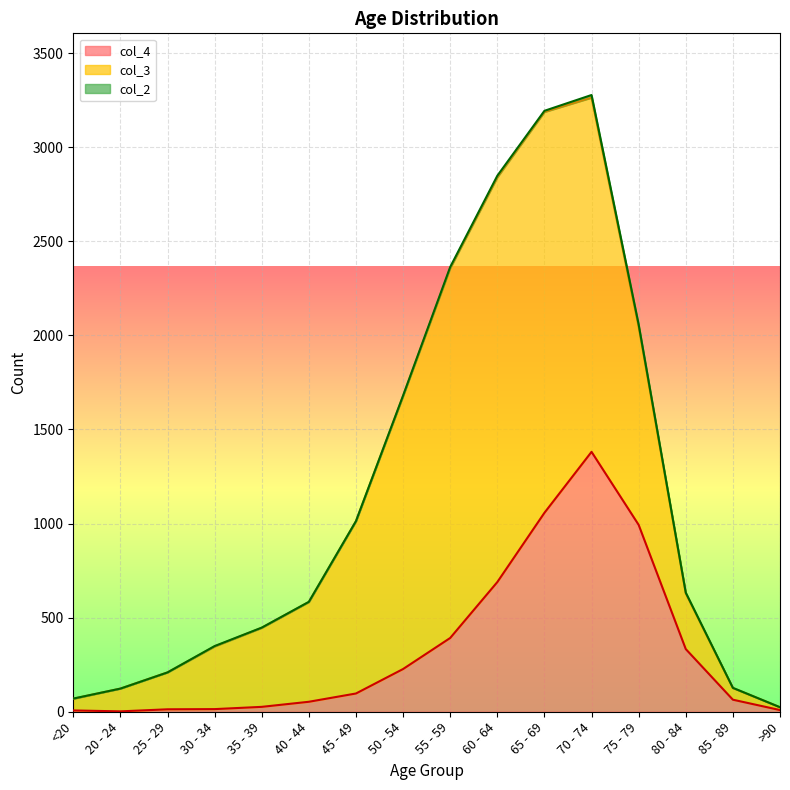

What is the spread (max minus min) of values at 55 - 59?

1959